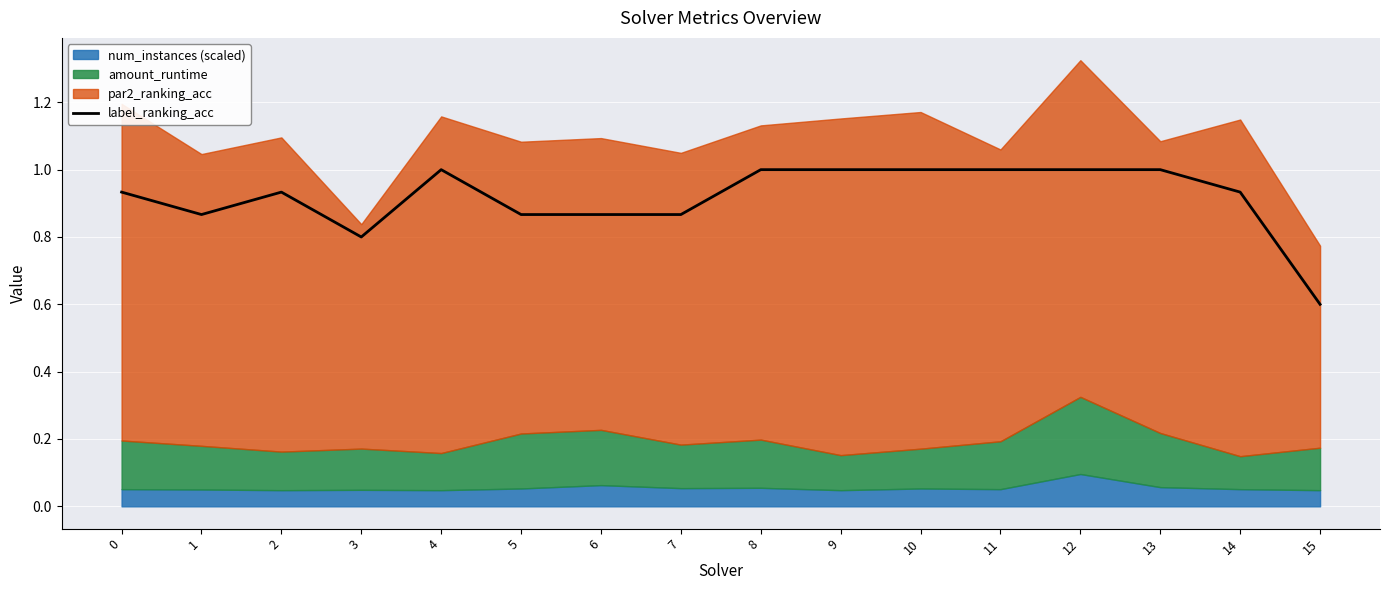

The label_ranking_acc series shows 0.8 at 3. True or false?

True